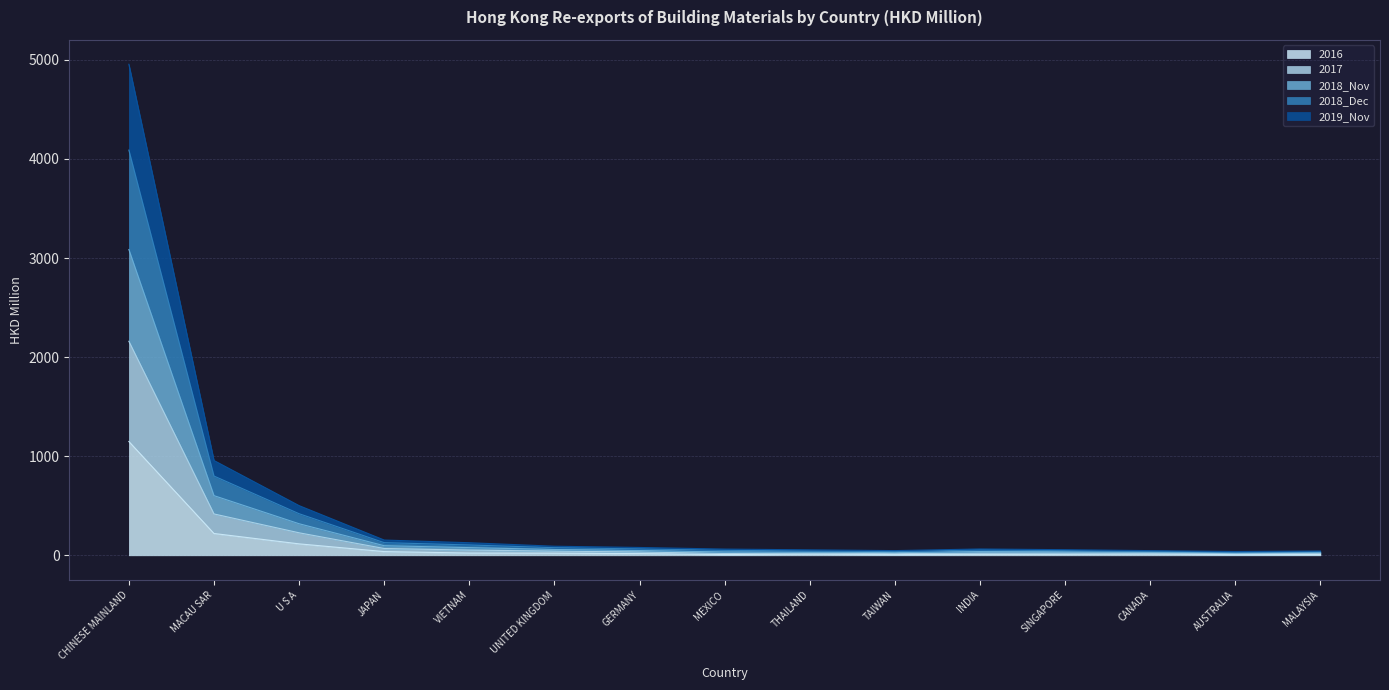

At which category is the sum across all series the highest?

CHINESE MAINLAND